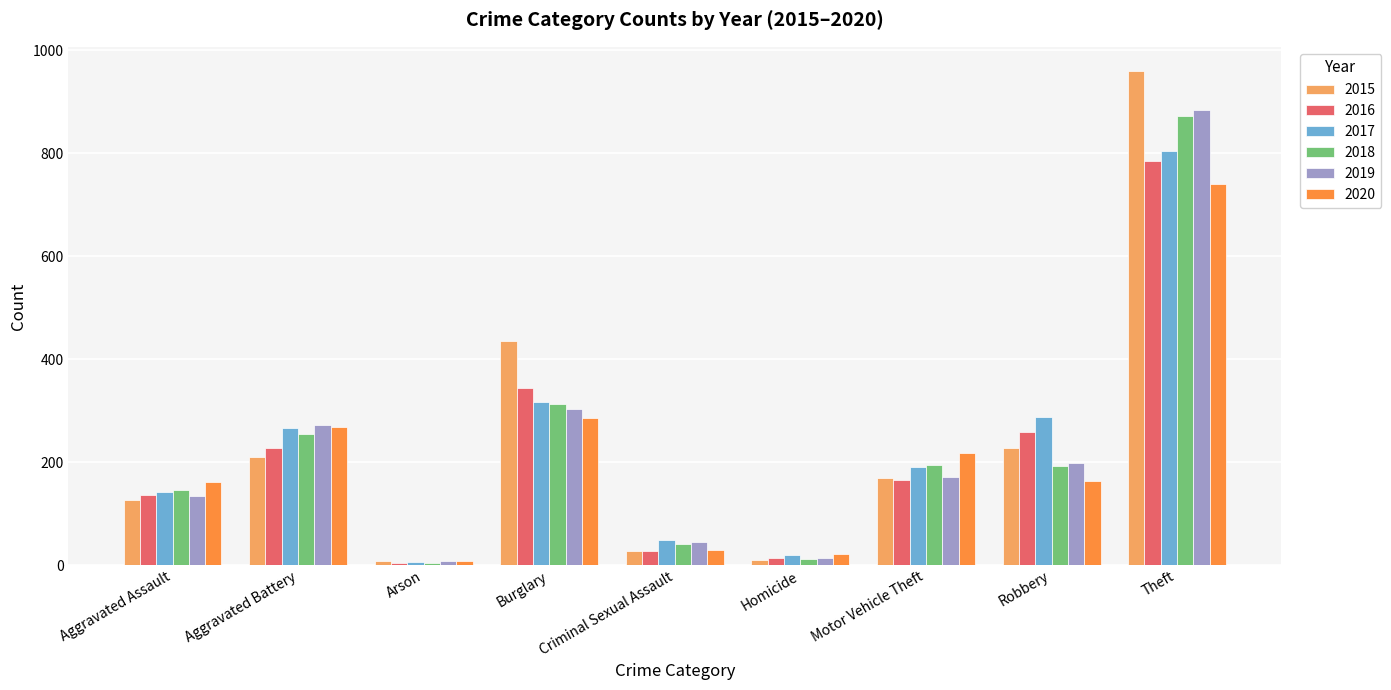

True or false: 2015 has a value of 578 at Theft.

False